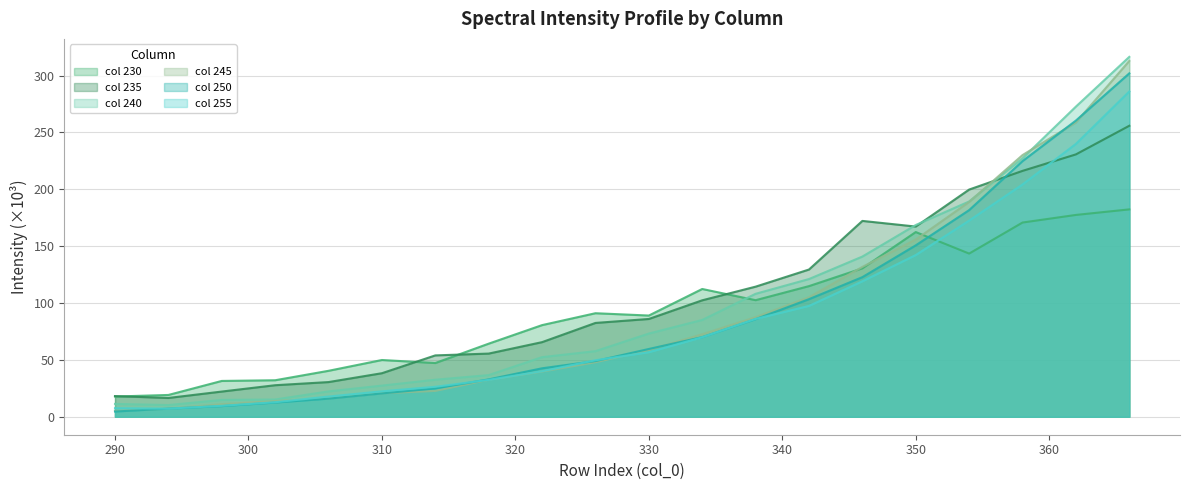

What is the value of the 245 point at the 18th from the left?

230.1